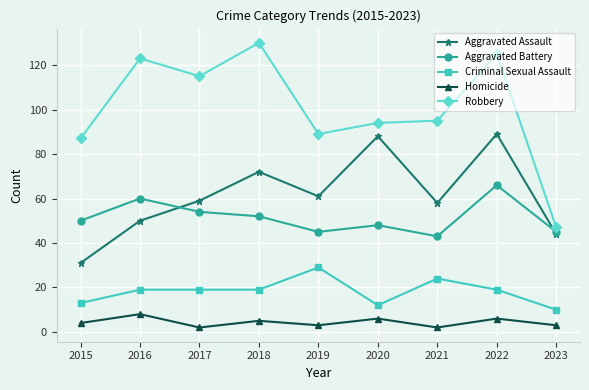

What is the minimum value shown in the chart?

2